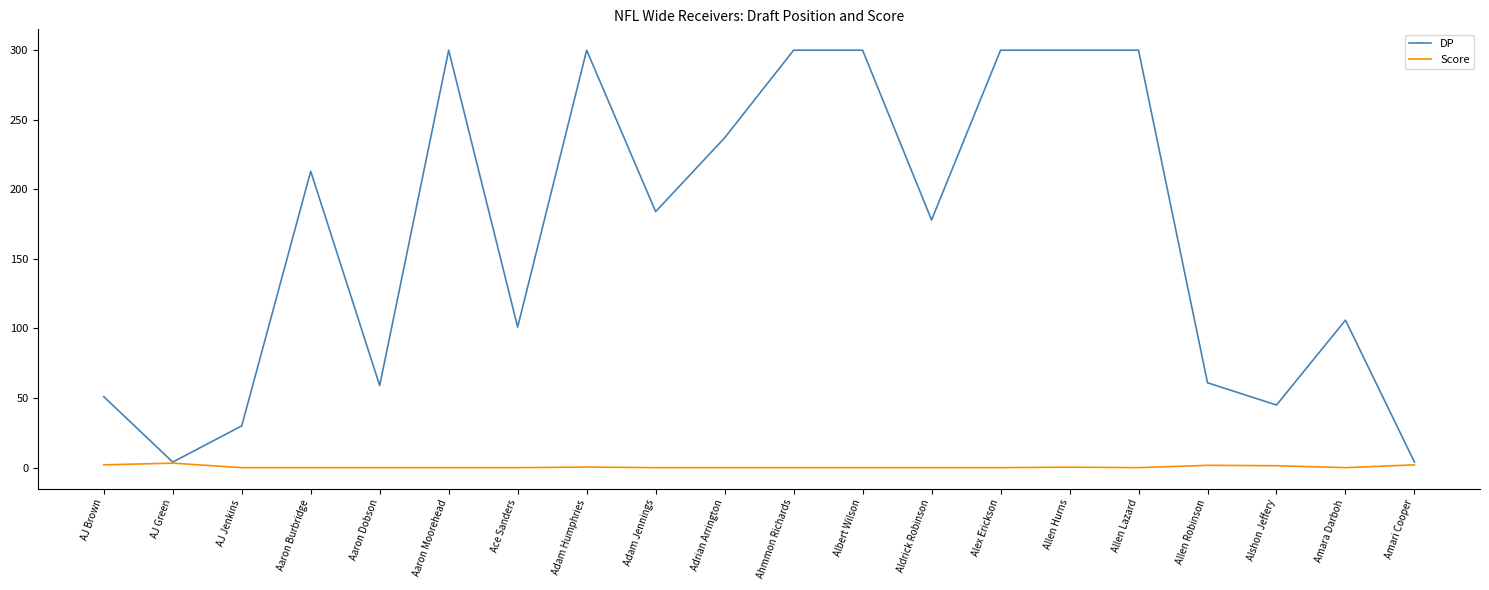

What is the average value of the DP series?

168.7